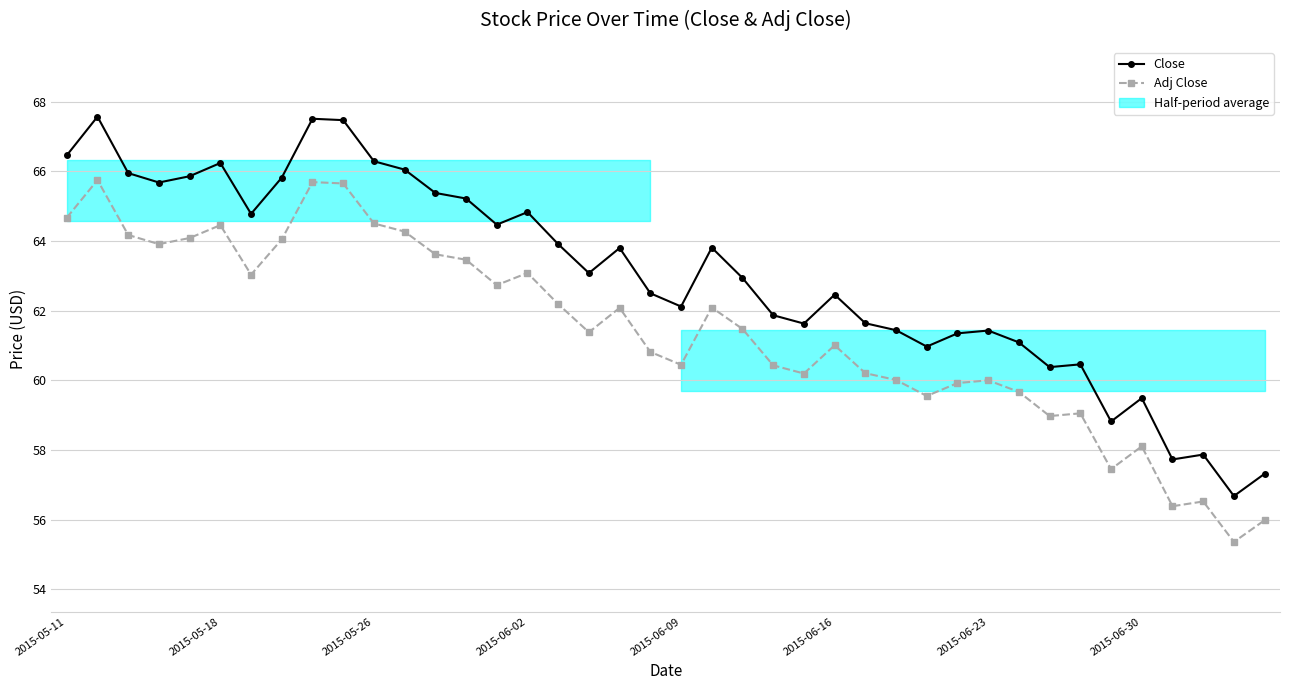

List the series in order of their overall mean, highest first.

Close, Adj Close